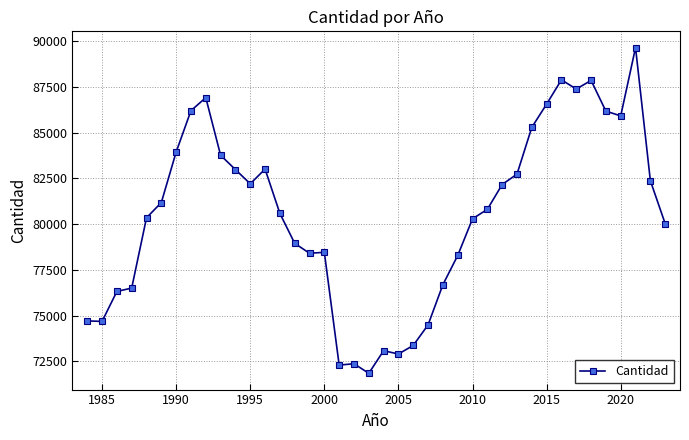

What is the minimum value shown in the chart?

71848